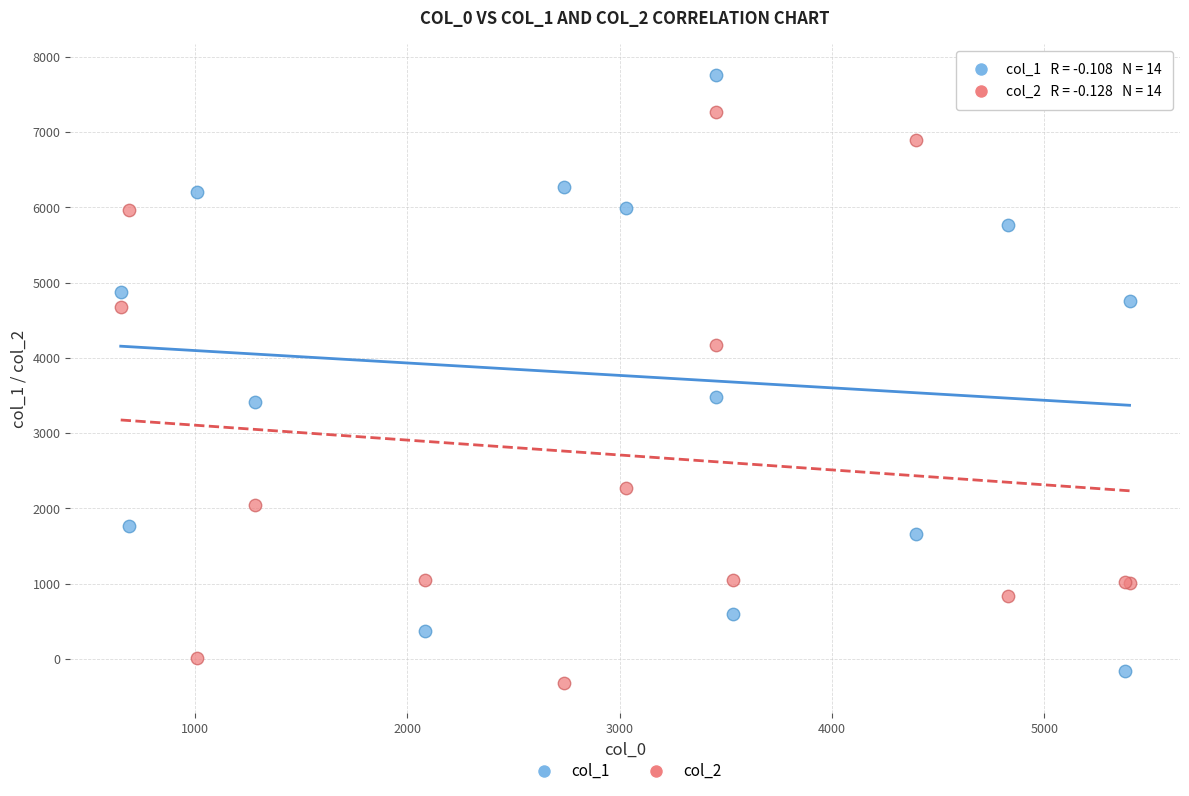

Which series reaches the maximum Y coordinate?

col_1